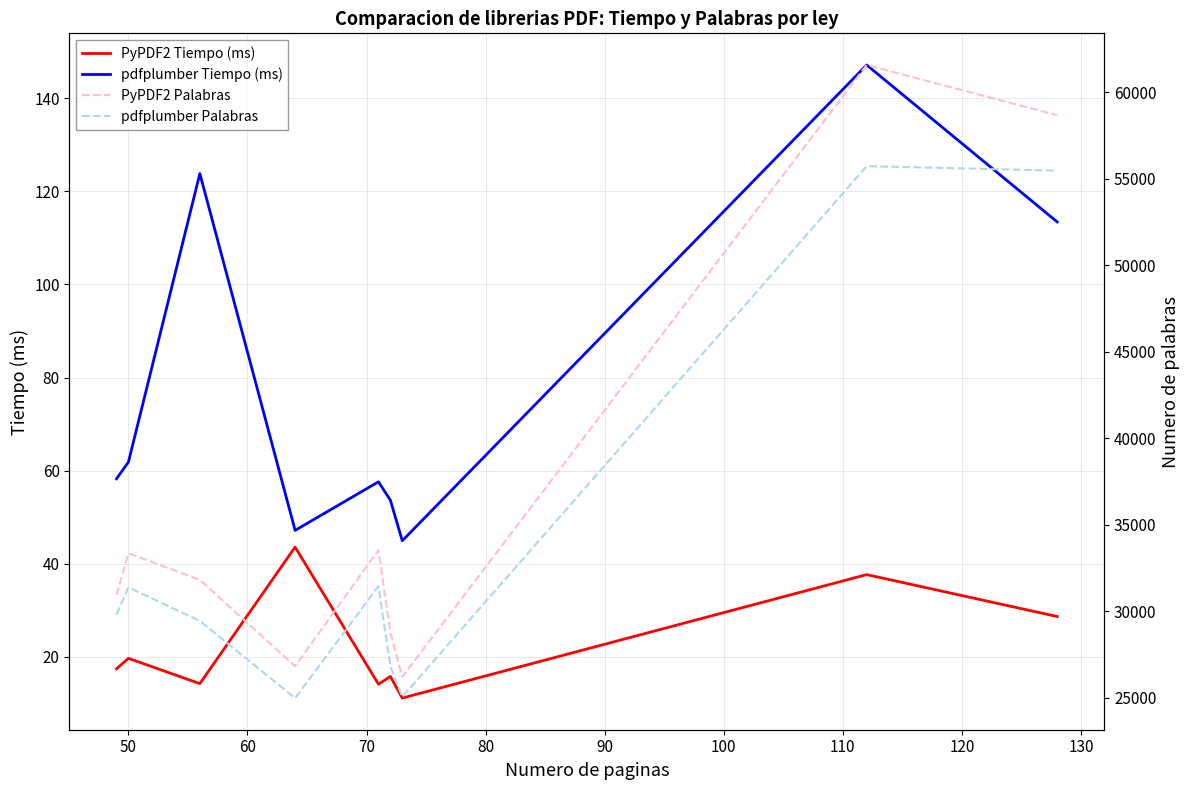

What is the lowest value of the PyPDF2 Tiempo (ms) series?

11.2